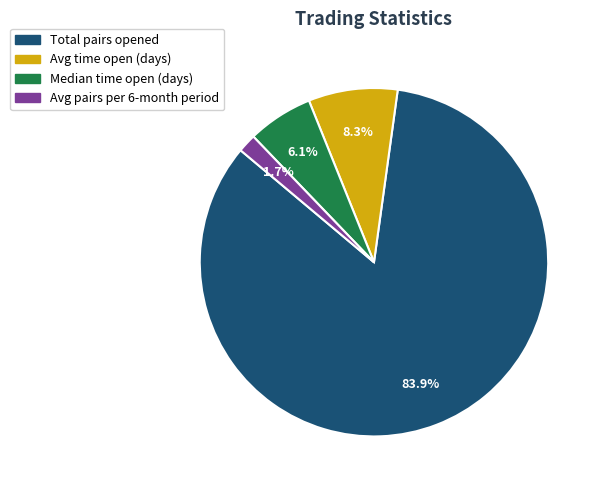

Is there a majority slice in this chart?

Yes